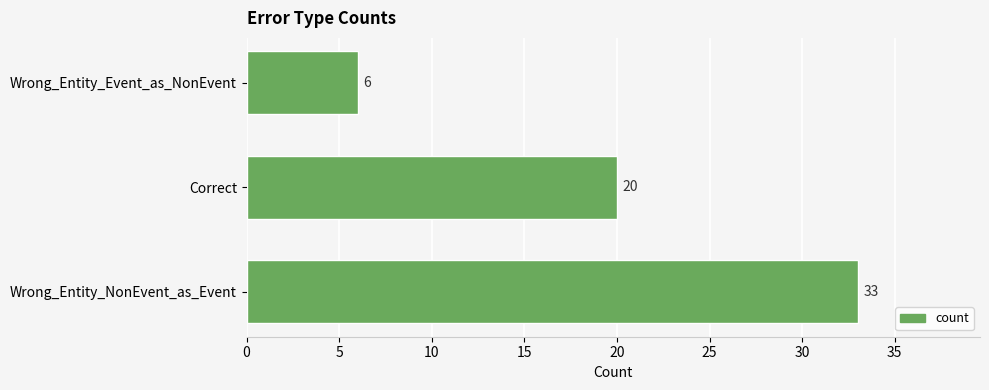

True or false: the data shows 33 at Wrong_Entity_NonEvent_as_Event.

True